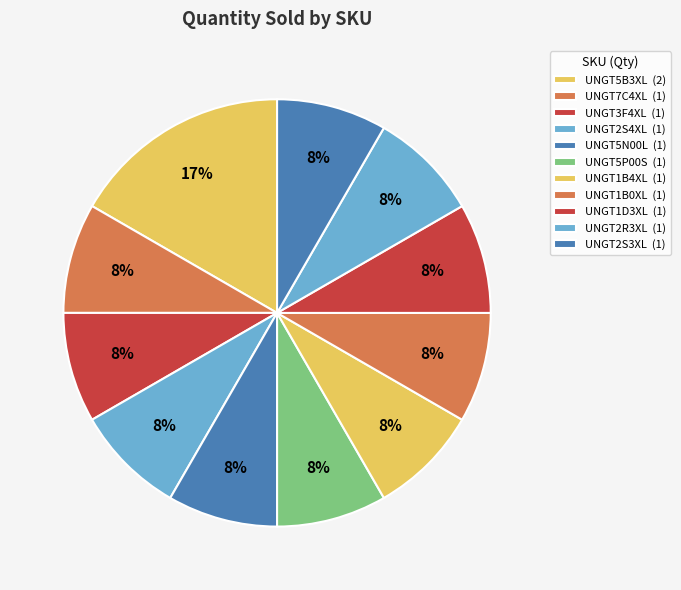

Rank the categories by value from lowest to highest.

UNGT7C4XL, UNGT3F4XL, UNGT2S4XL, UNGT5N00L, UNGT5P00S, UNGT1B4XL, UNGT1B0XL, UNGT1D3XL, UNGT2R3XL, UNGT2S3XL, UNGT5B3XL